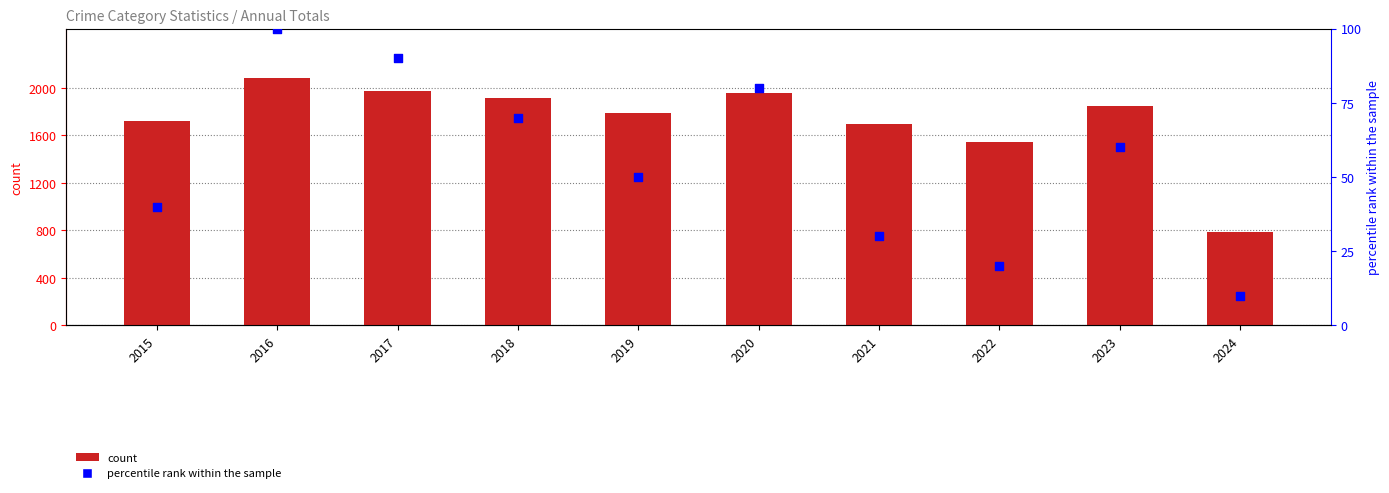

What is the total value across all series at 2022?

1562